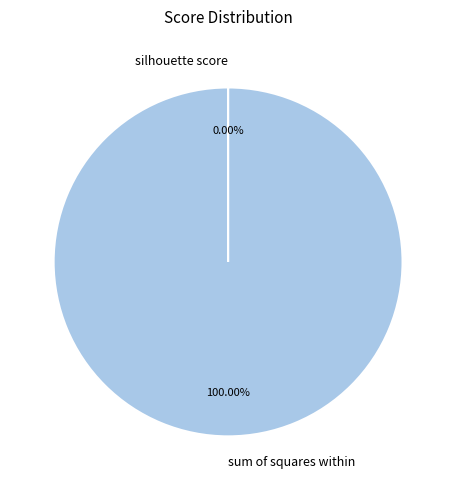

Which slice represents more than half of the pie?

sum of squares within